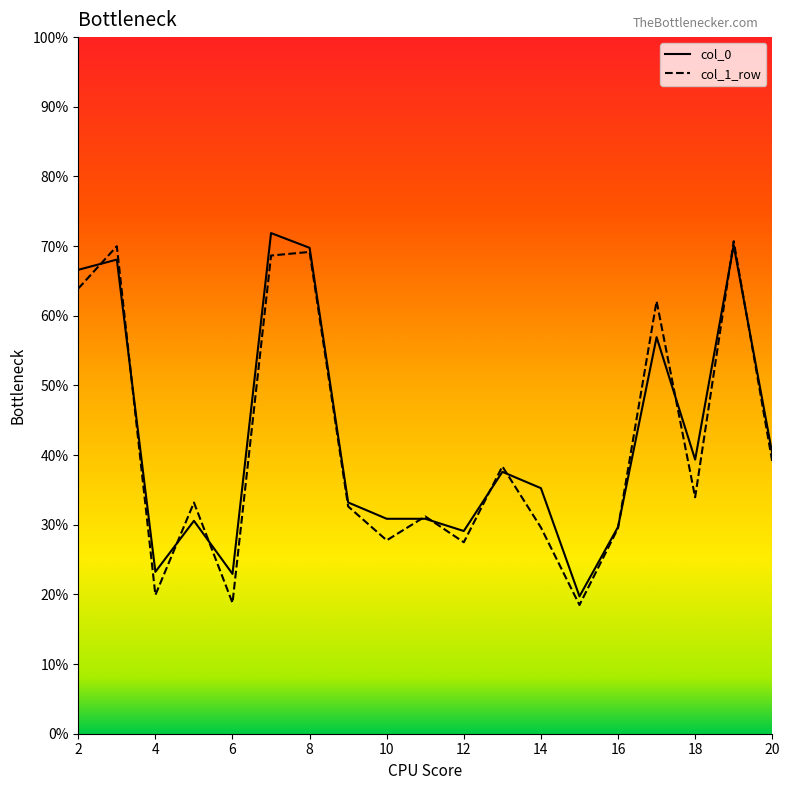

What is the sum of all col_0 values?

805.9